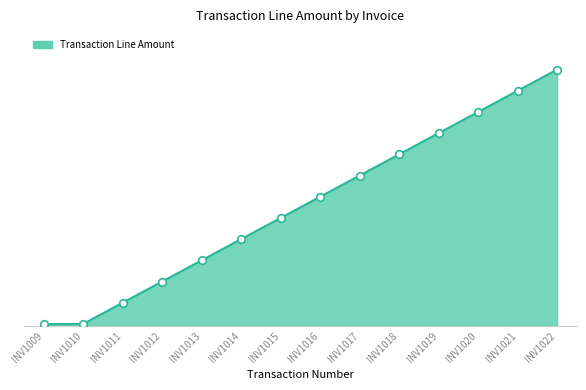

Which has a higher value, INV1013 or INV1019?

INV1019